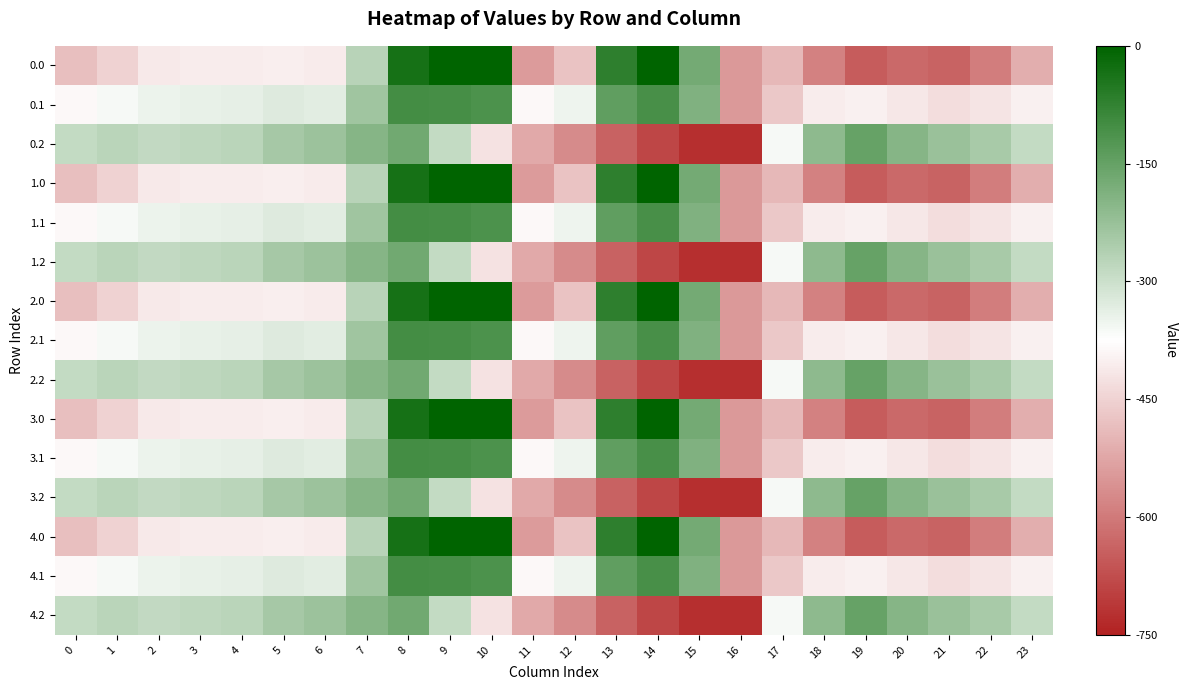

At which category does the chart reach its peak across all series?

9